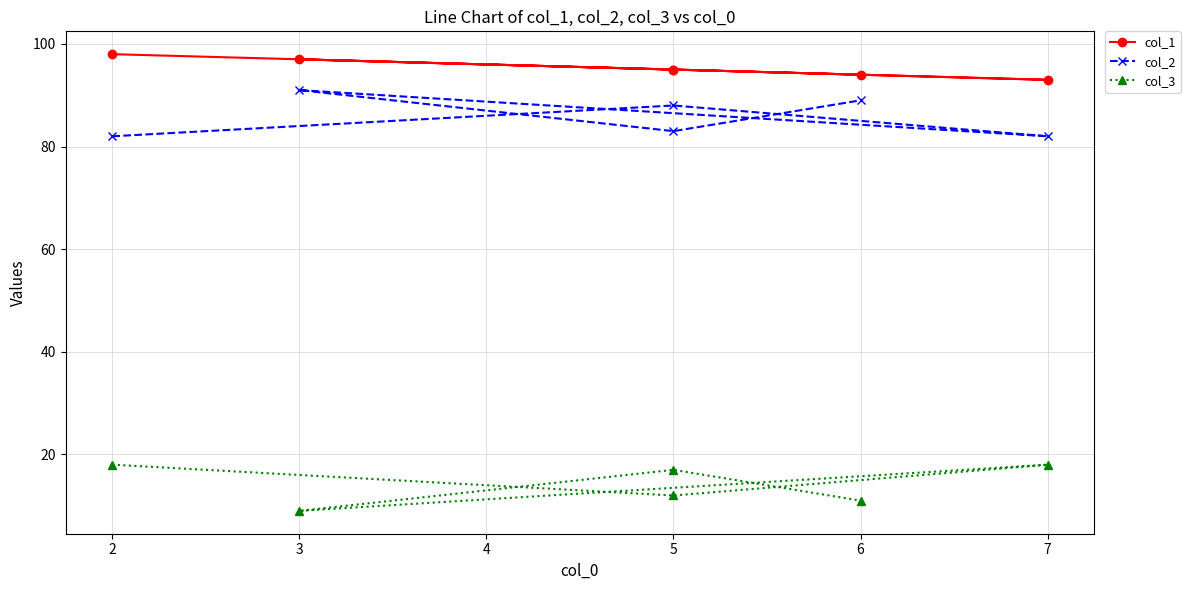

True or false: col_2 and col_3 intersect in this chart.

False